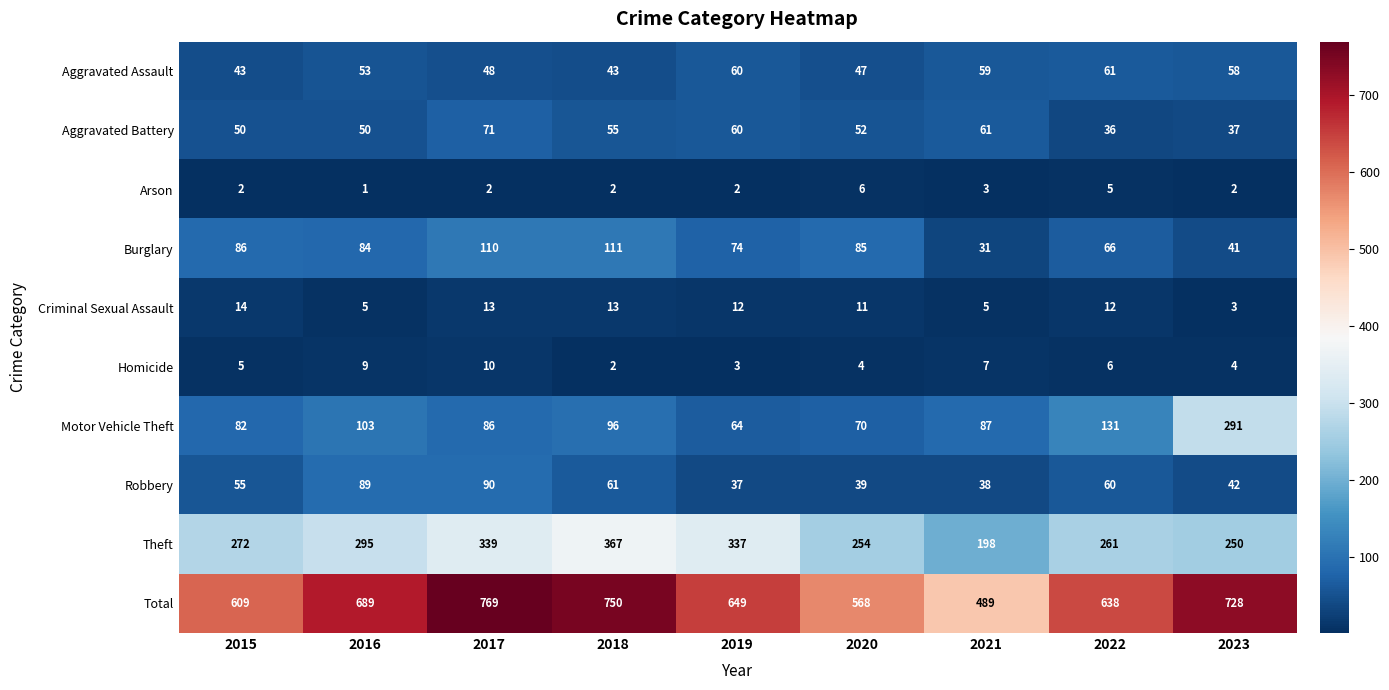

Rank the series at 2021 from highest to lowest value.

Total, Theft, Motor Vehicle Theft, Aggravated Battery, Aggravated Assault, Robbery, Burglary, Homicide, Criminal Sexual Assault, Arson